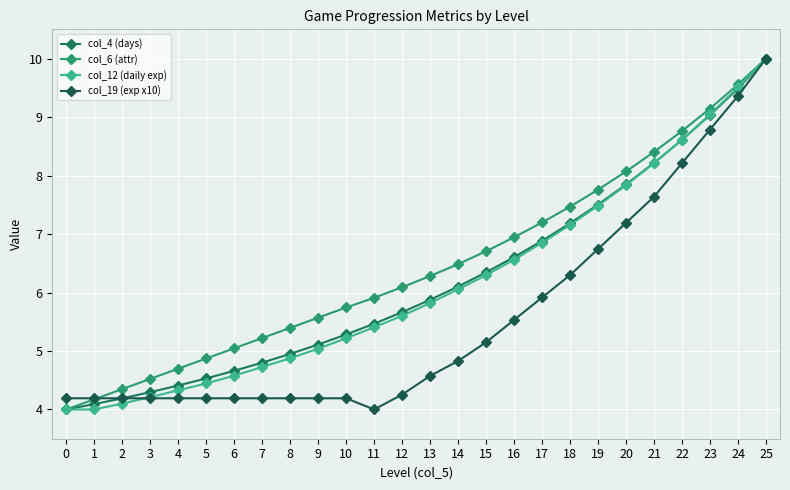

How many lines are shown in the chart?

4